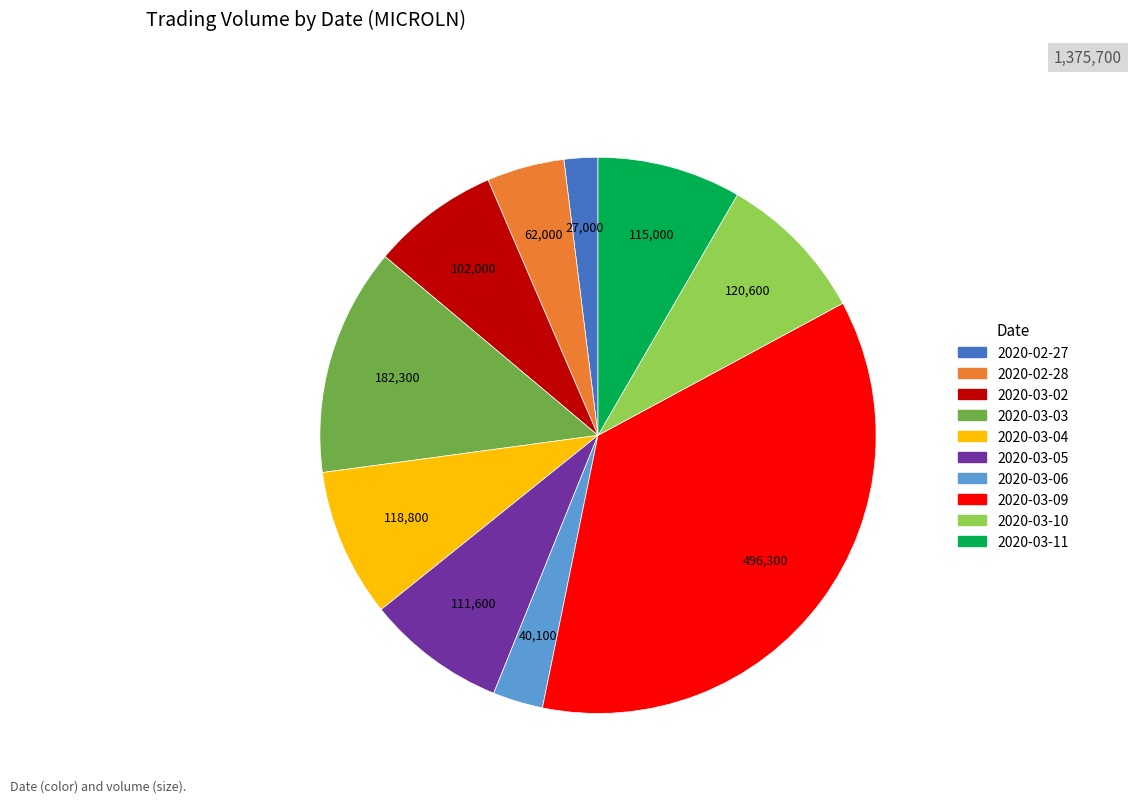

True or false: 2020-03-03 accounts for 13% of the total.

True